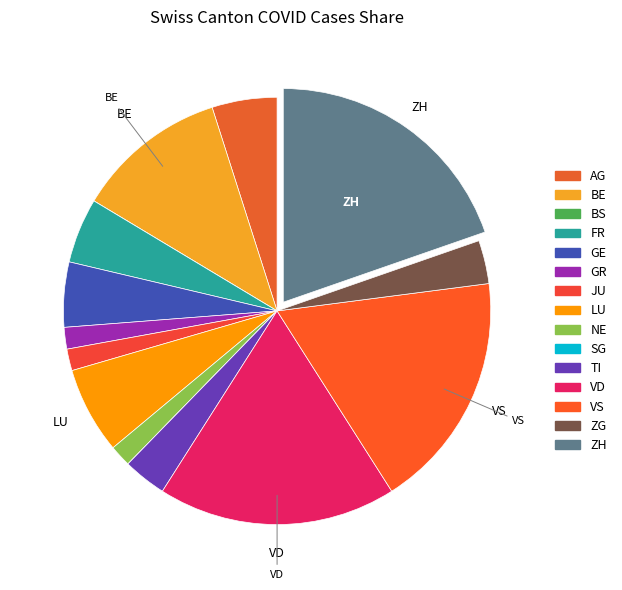

What percentage is the VS slice, to the nearest percent?

18%